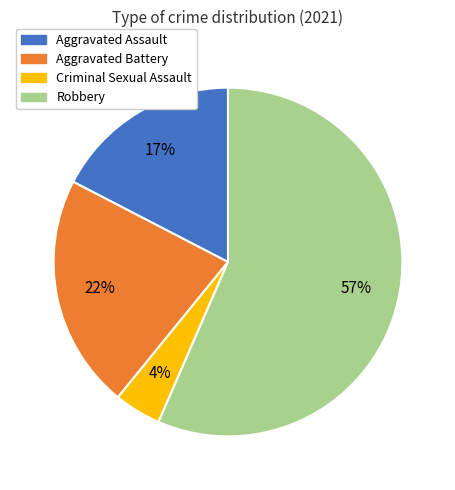

True or false: Aggravated Battery accounts for 22% of the total.

True